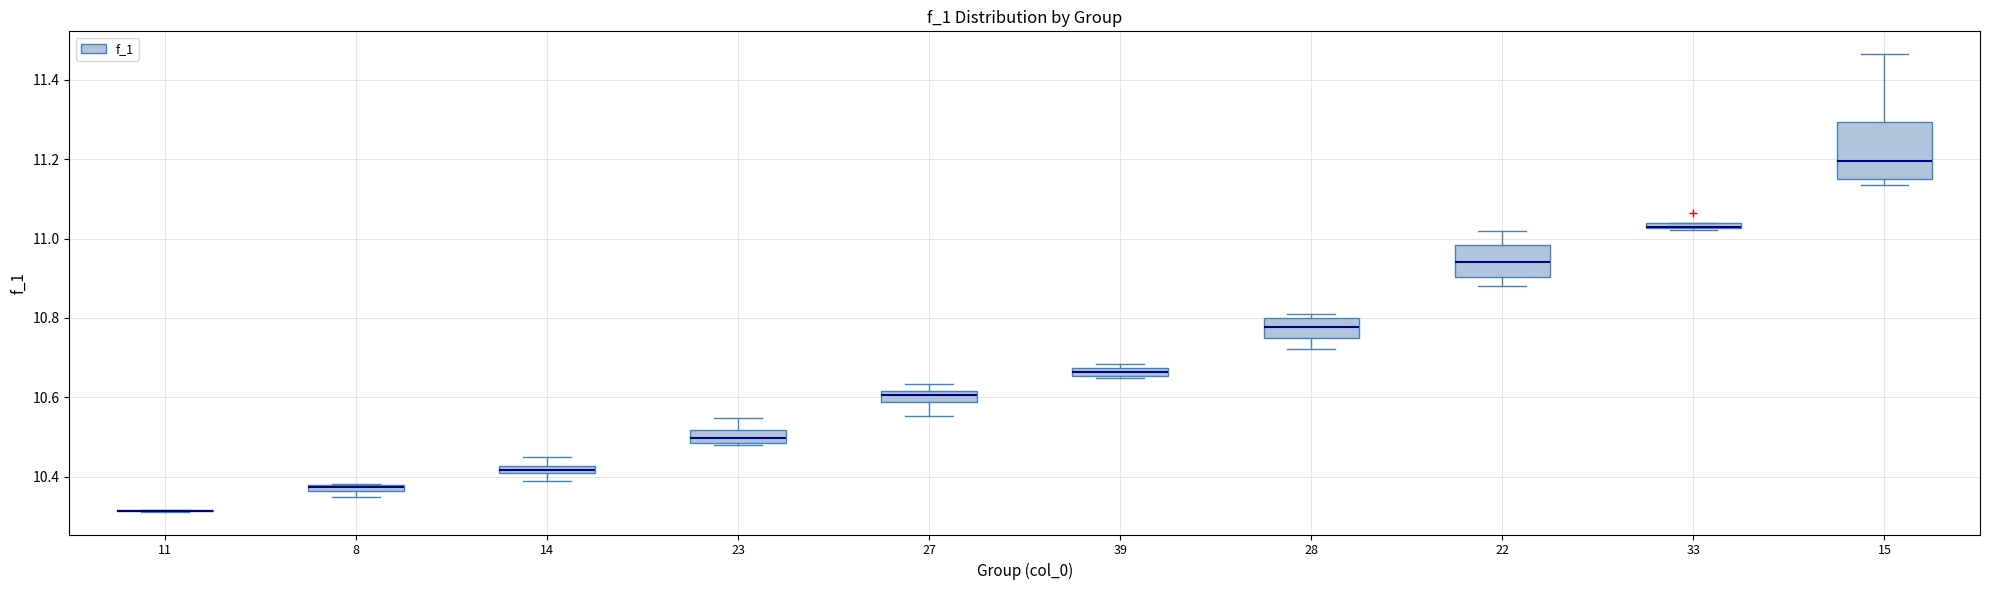

Which box is the tallest, from its lower edge to its upper edge?

15